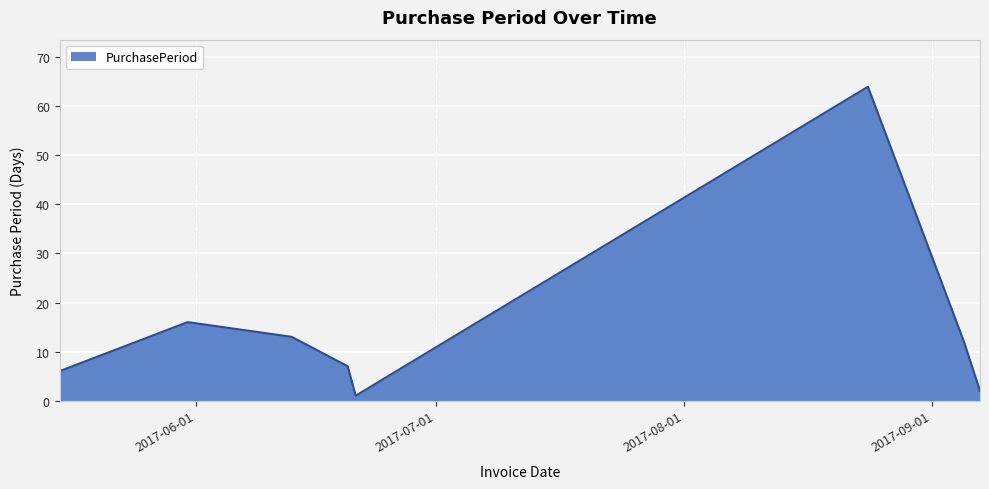

How many lines are shown in the chart?

1